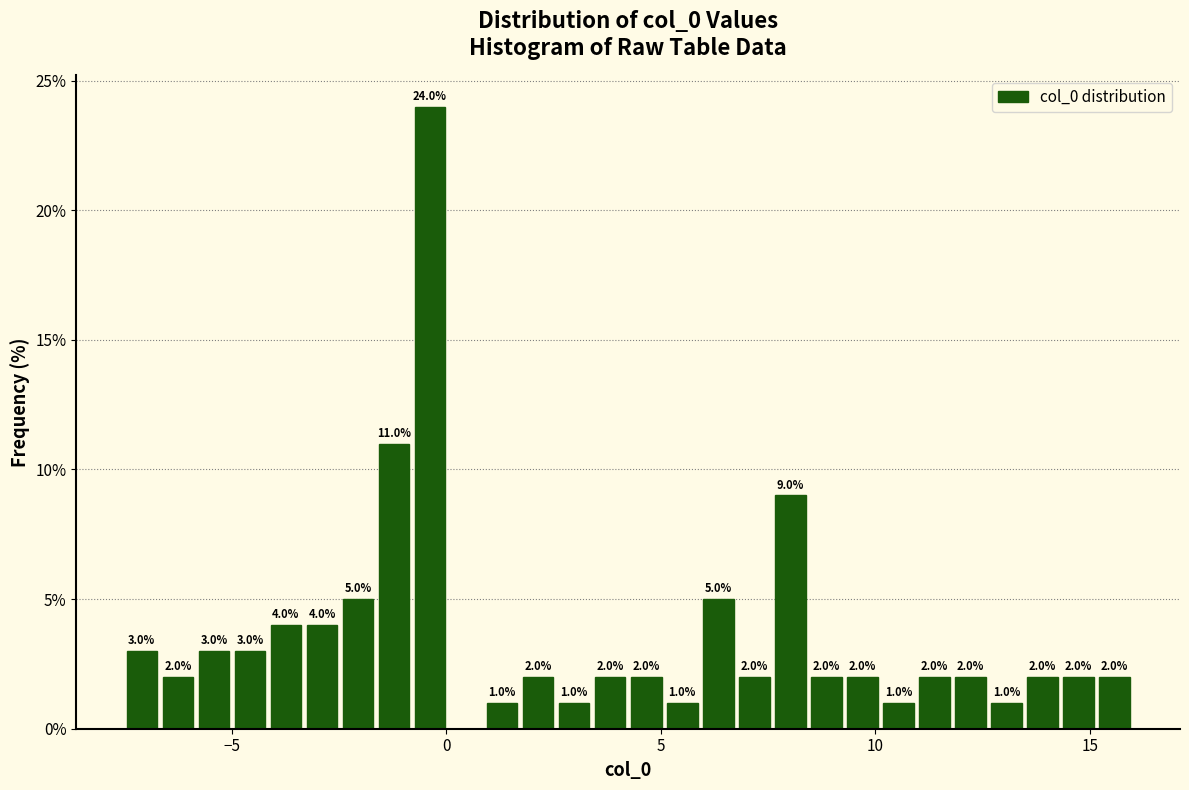

Around what value on the x-axis is the tallest bar? Give the approximate position of its centre, as read against the axis.

-0.5